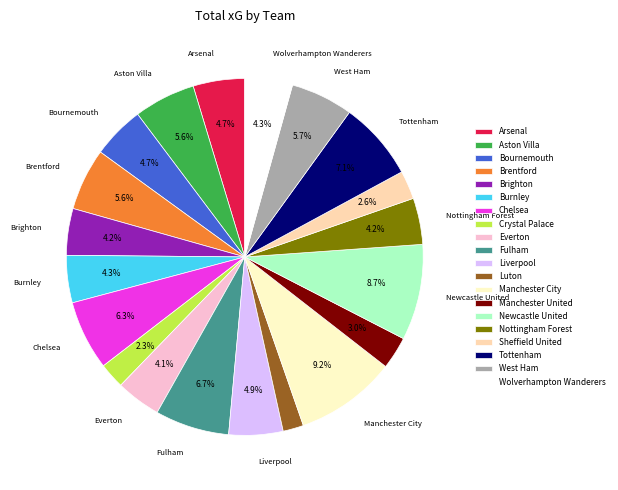

What is the total percentage of Brentford and Crystal Palace?

7.9%